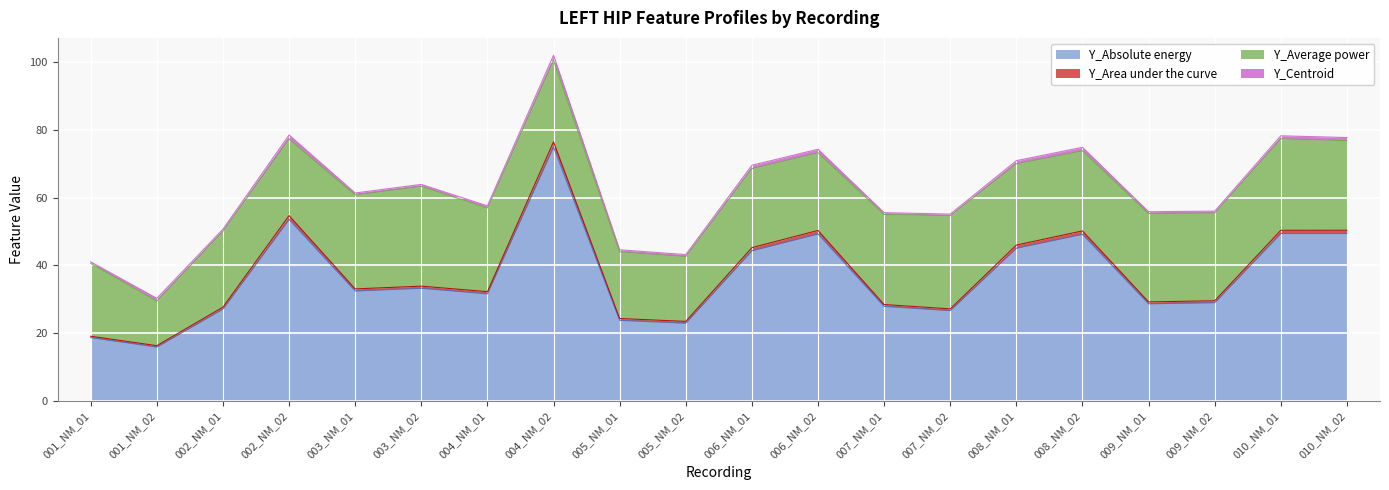

The Y_Area under the curve series shows 54.7 at 002_NM_02. True or false?

True